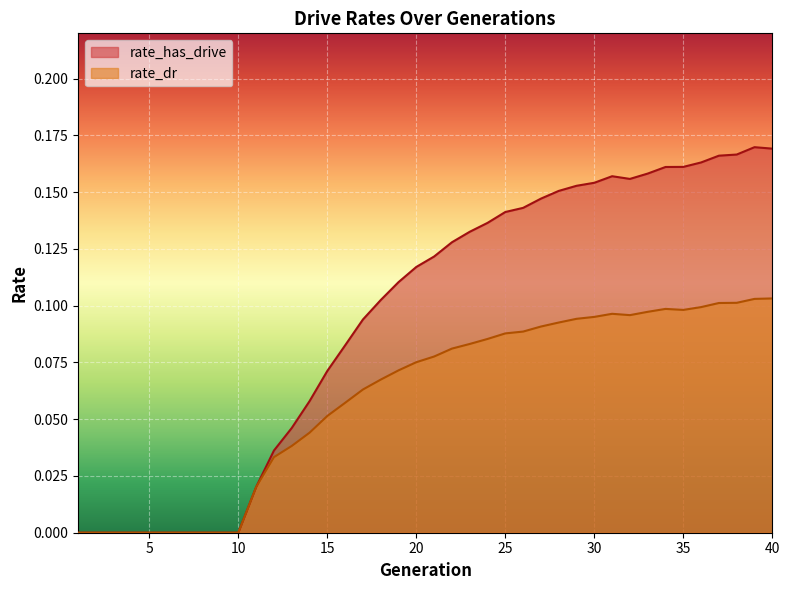

True or false: rate_dr and rate_has_drive intersect in this chart.

False